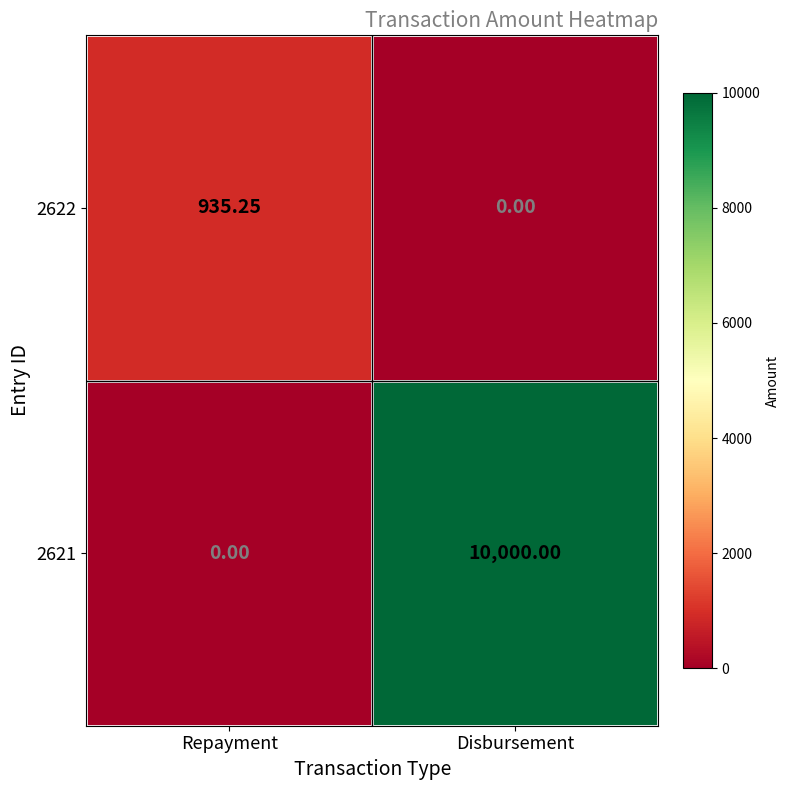

At which category is the sum across all series the highest?

Disbursement